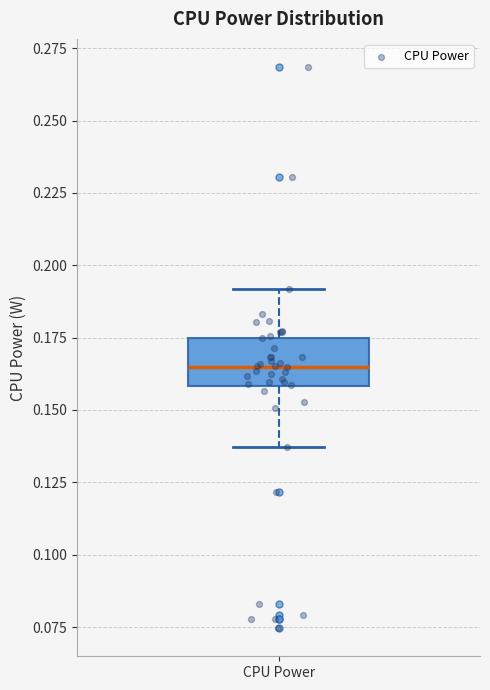

Where does the lower whisker of the box for CPU Power end on the y-axis? The values are not printed on the chart, so give them approximately, as read against the axis.

0.135